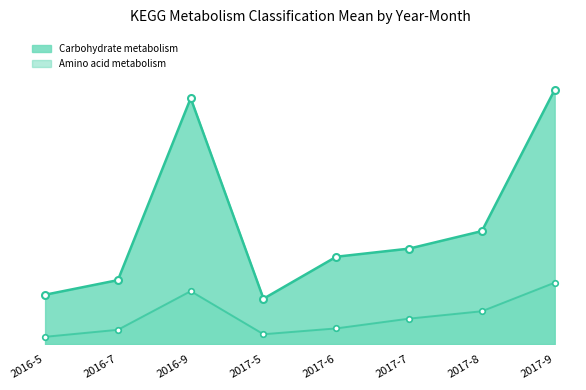

Which category has the highest value across all series?

2017-9